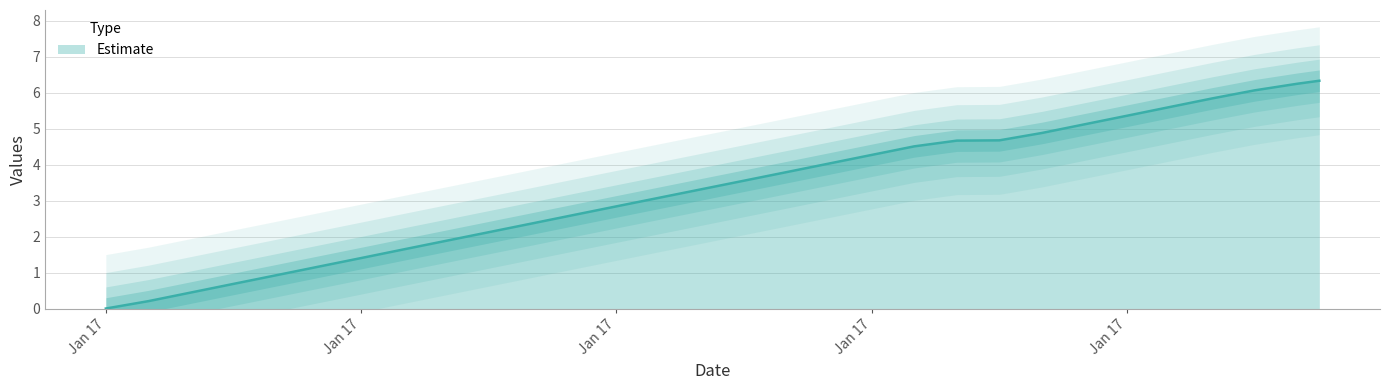

Does the chart have visible grid lines?

Yes